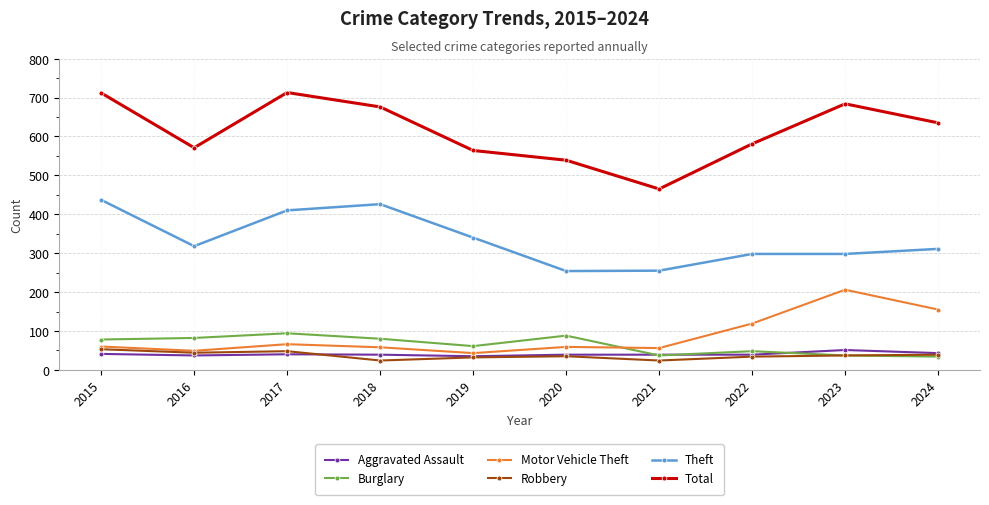

At which label does Motor Vehicle Theft reach its peak?

2023